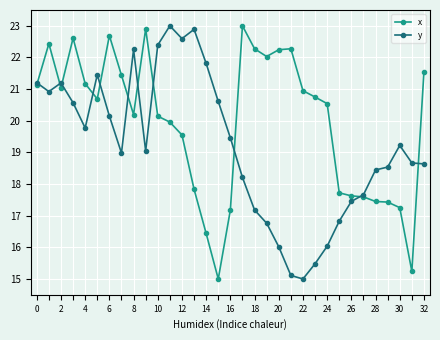

At how many categories does at least one series exceed 16?

33